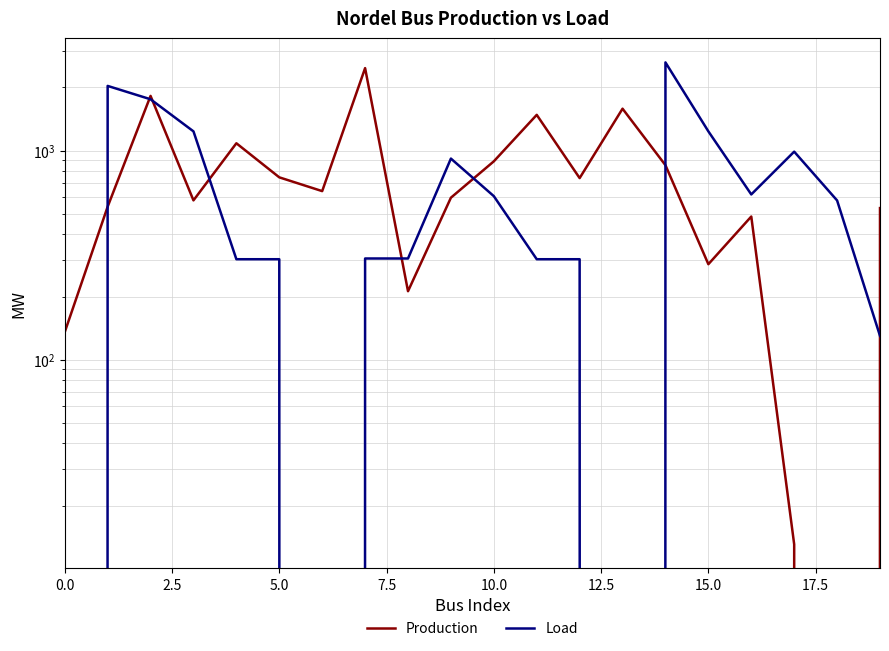

What is the value of the Load point at the 8th from the left?

304.8